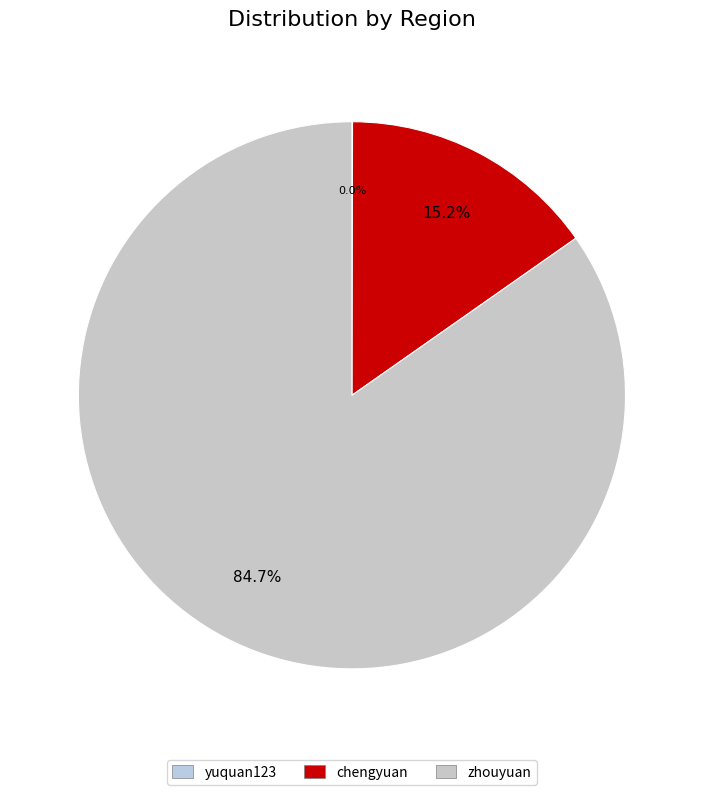

To the nearest percent, what is the difference between the largest and smallest slice percentages?

85%